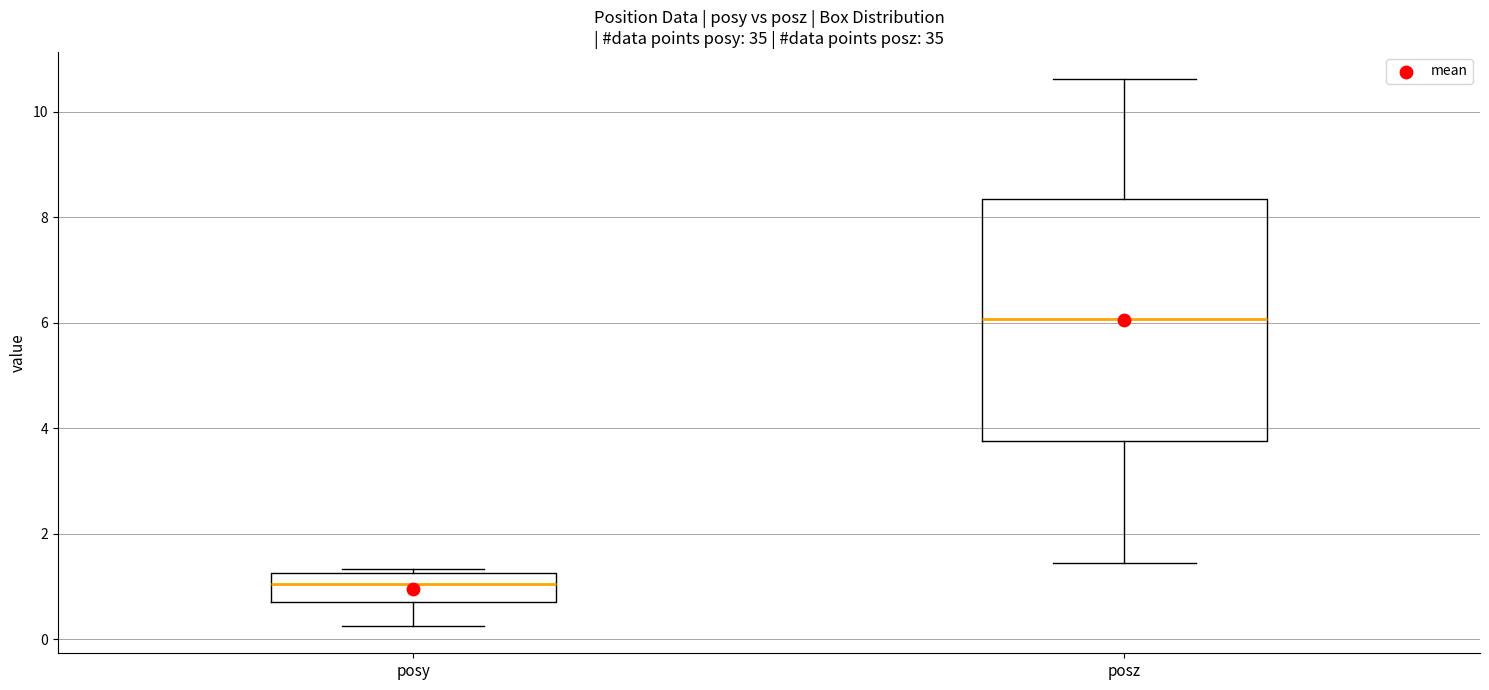

Reading left to right, read every box against the y-axis: the position of its median line, the range the box covers, and the ends of its whiskers. The values are not printed on the chart, so give them approximately, as read against the axis.

posy: median 1.0, box 0.8 to 1.2, whiskers 0.2 to 1.4
posz: median 6.0, box 3.8 to 8.4, whiskers 1.4 to 10.6